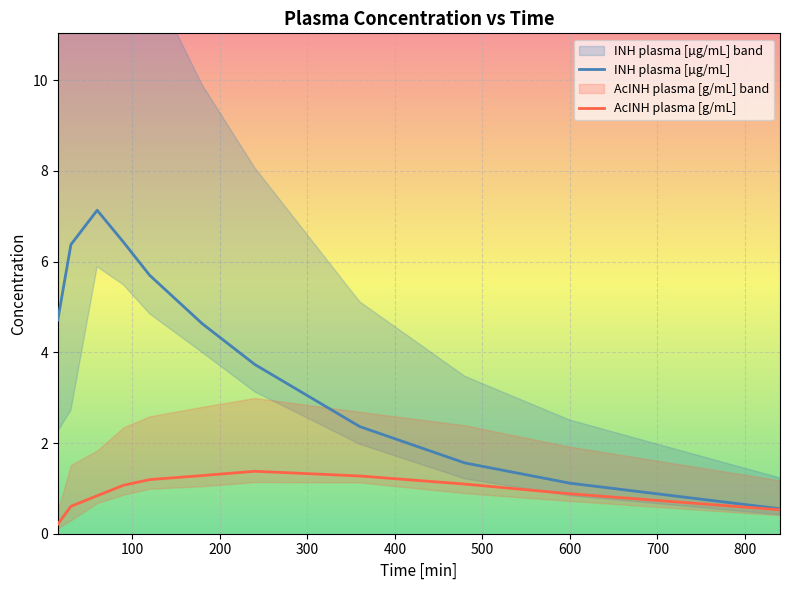

Which series ends up on top after the final intersection of INH lower error and AcINH upper error?

AcINH upper error